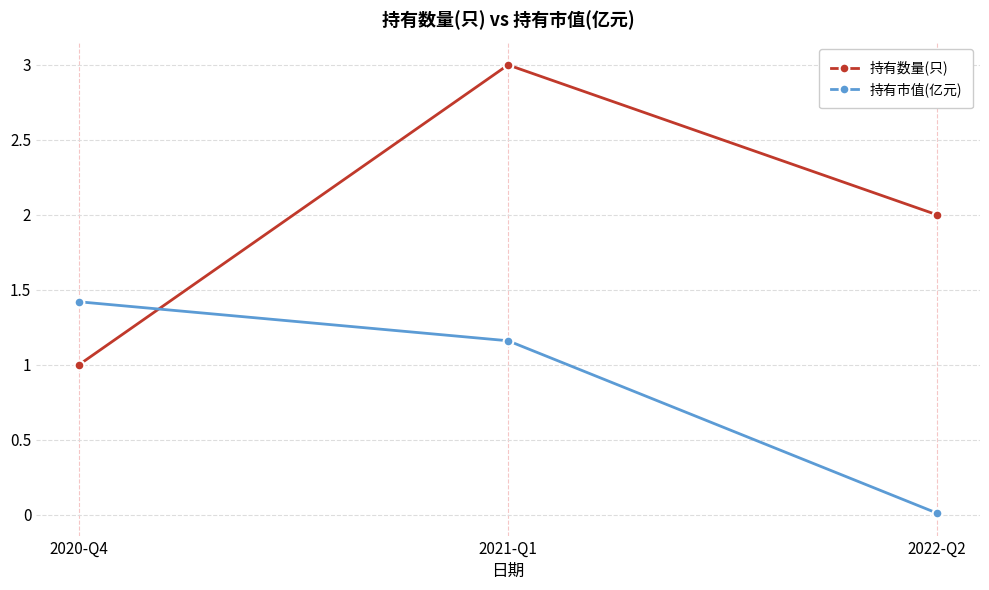

Where does the 持有数量(只) series first go above 2?

2021-Q1